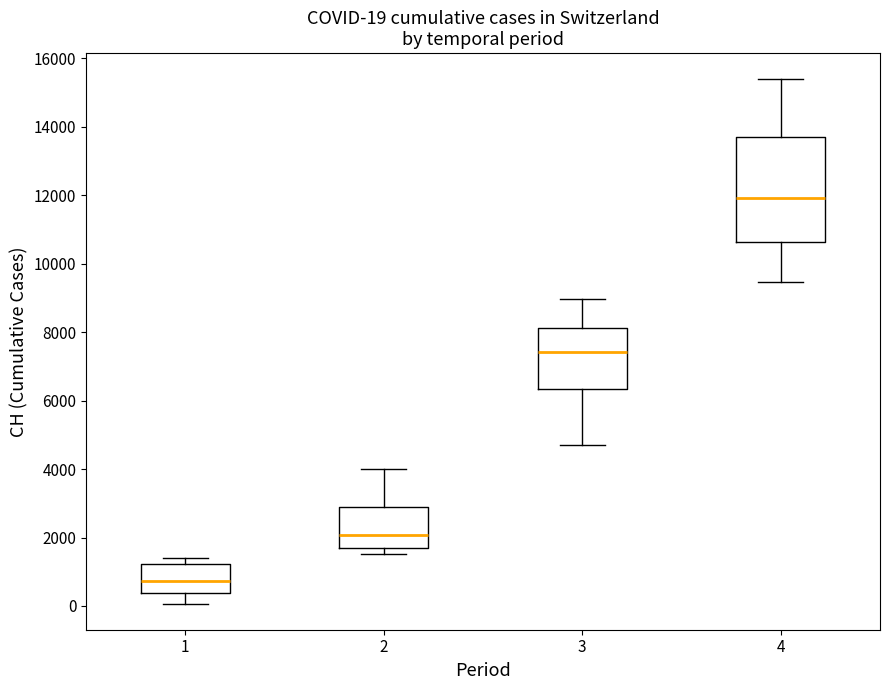

Which box is the tallest, from its lower edge to its upper edge?

4